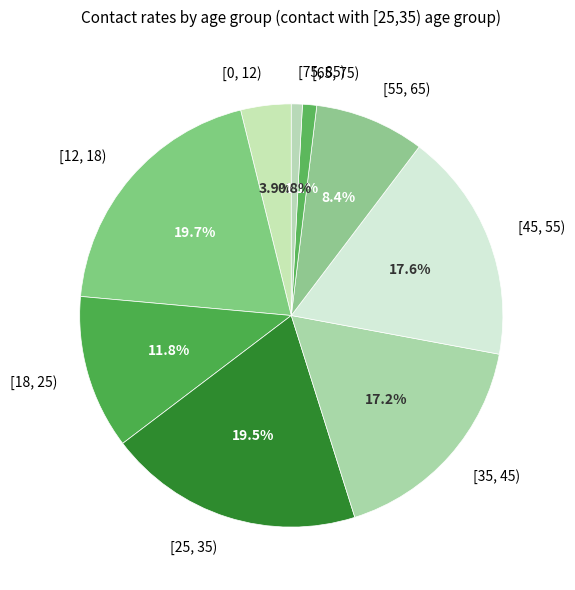

How many segments does this pie chart have?

9